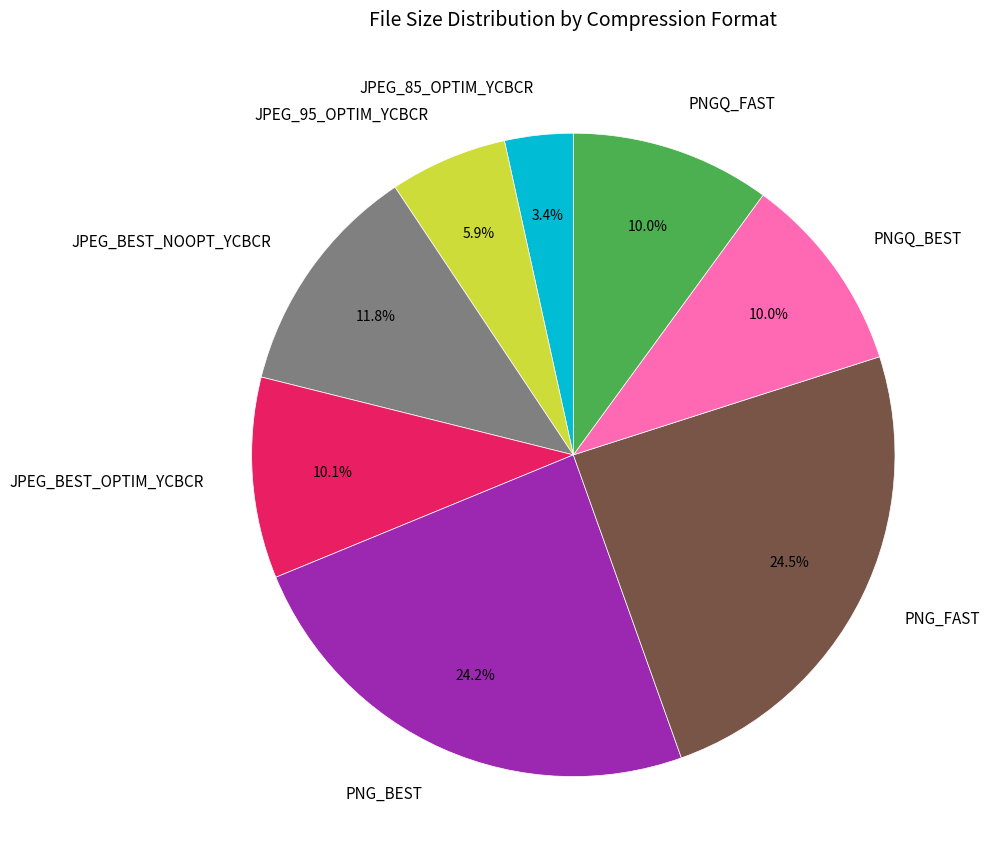

Count the number of slices in the pie.

8